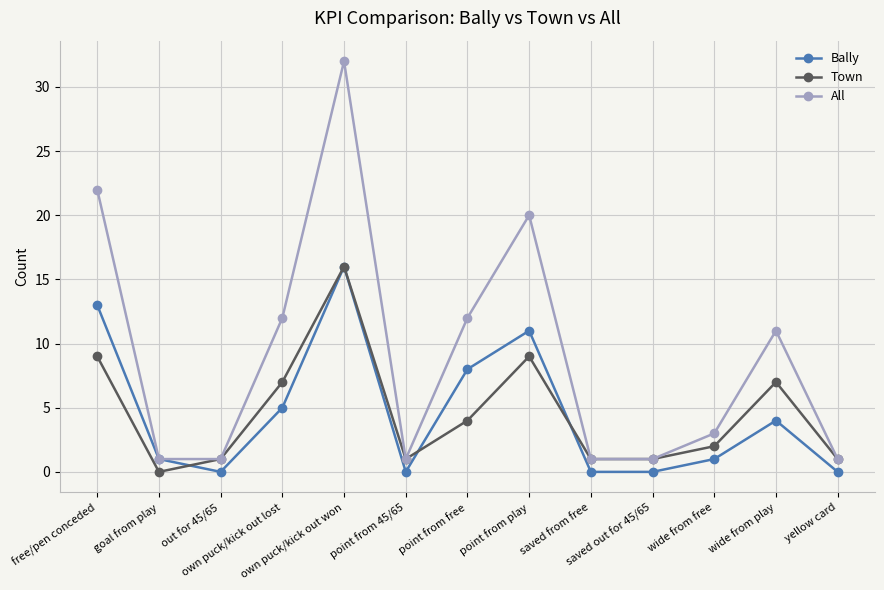

What is the sum of the Bally values at free/pen conceded and saved from free?

13